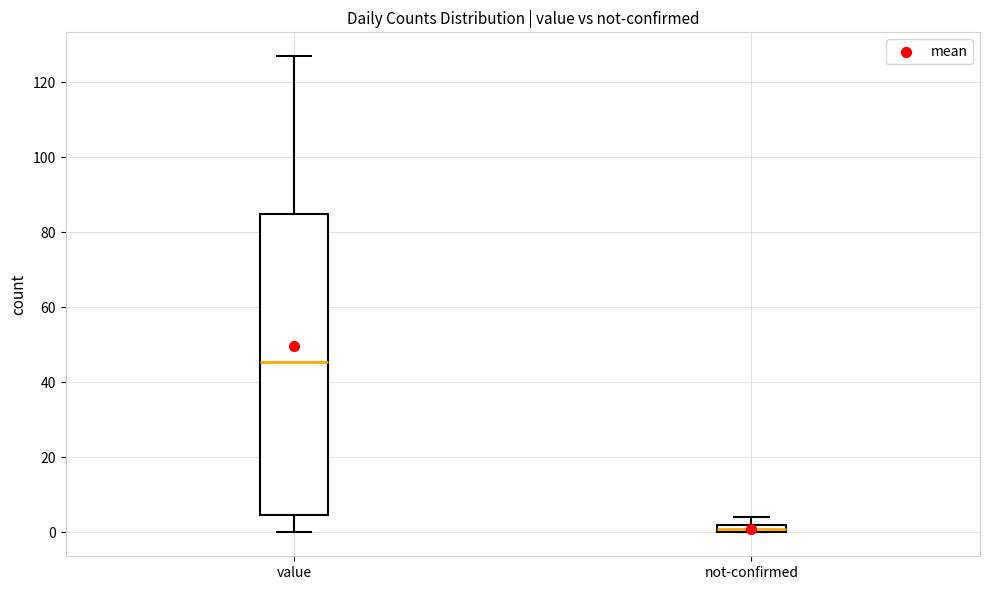

Comparing the boxes themselves (not the whiskers), which one is the tallest?

value